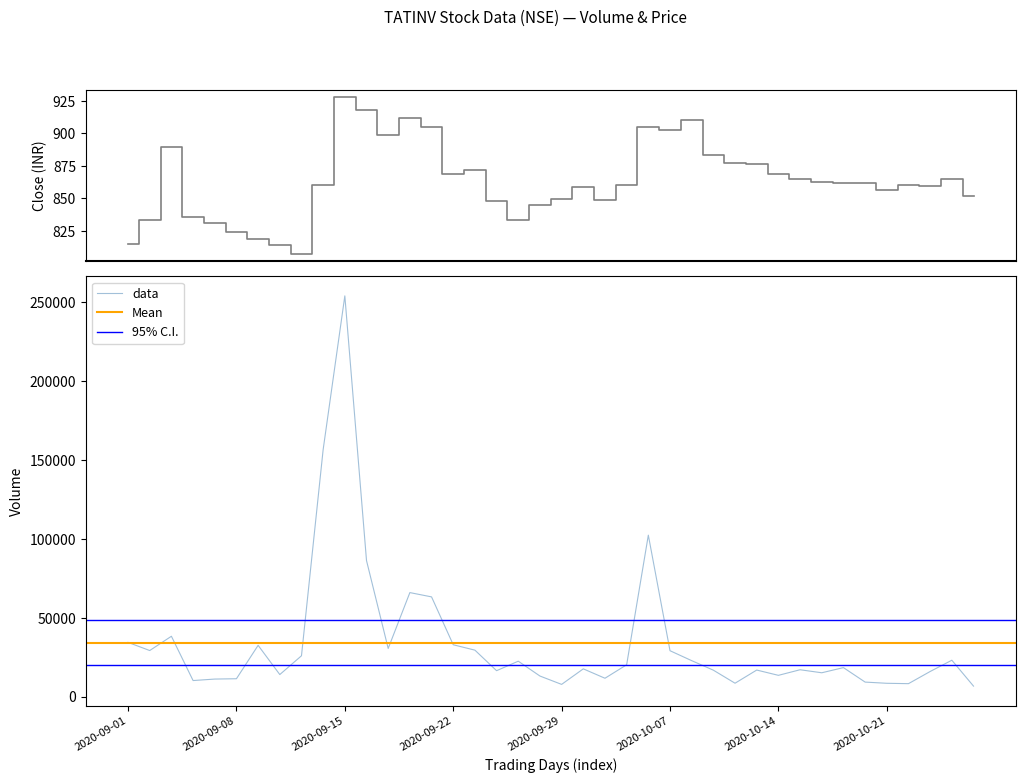

How many data points does each series have?

40